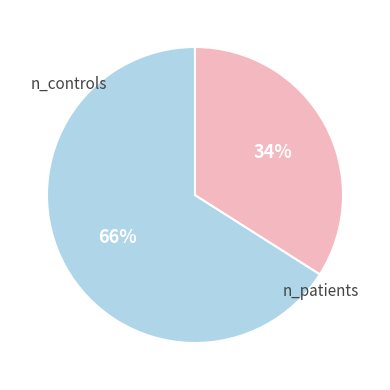

Is there any slice that represents more than half of the pie?

Yes